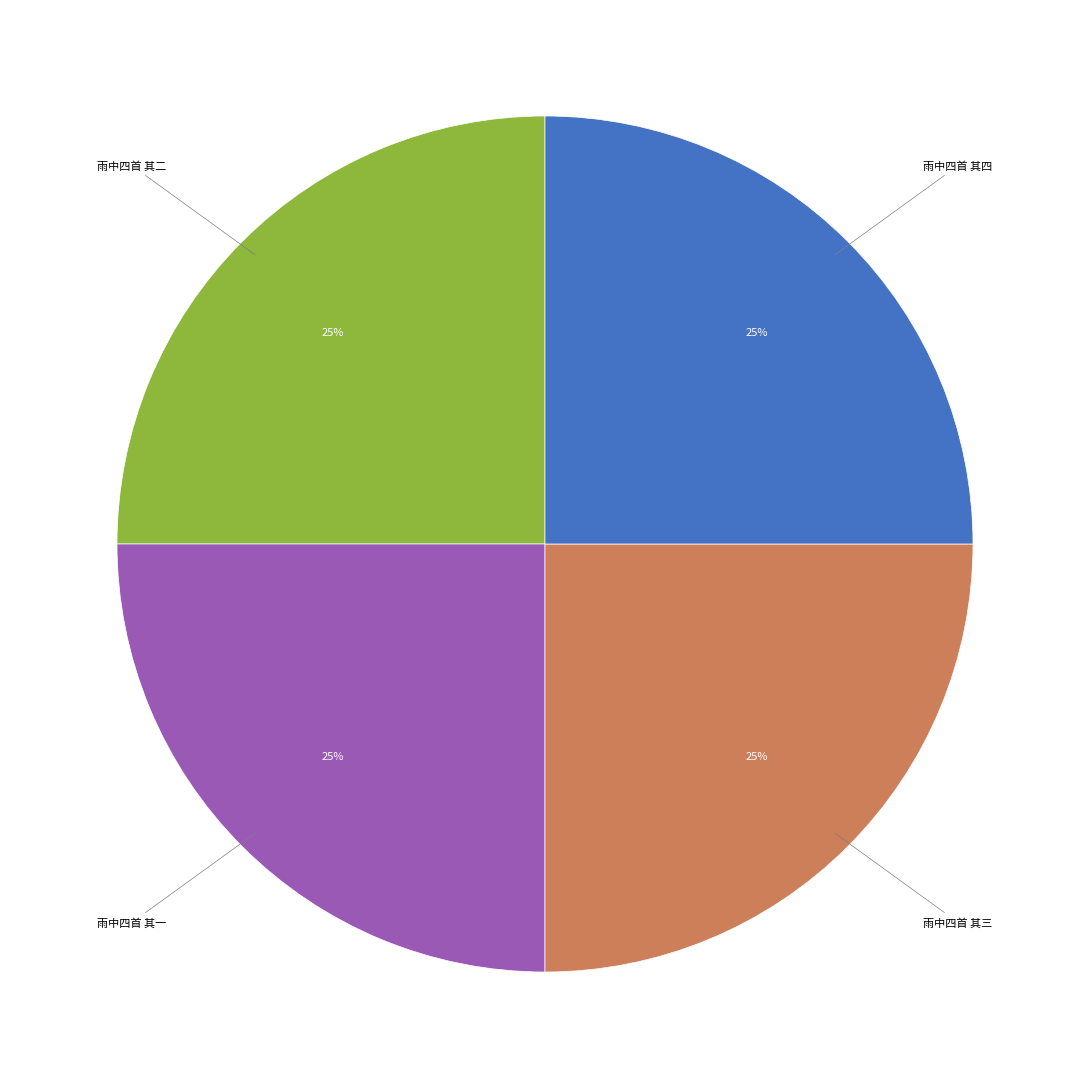

To the nearest percent, what is the average slice percentage?

25%